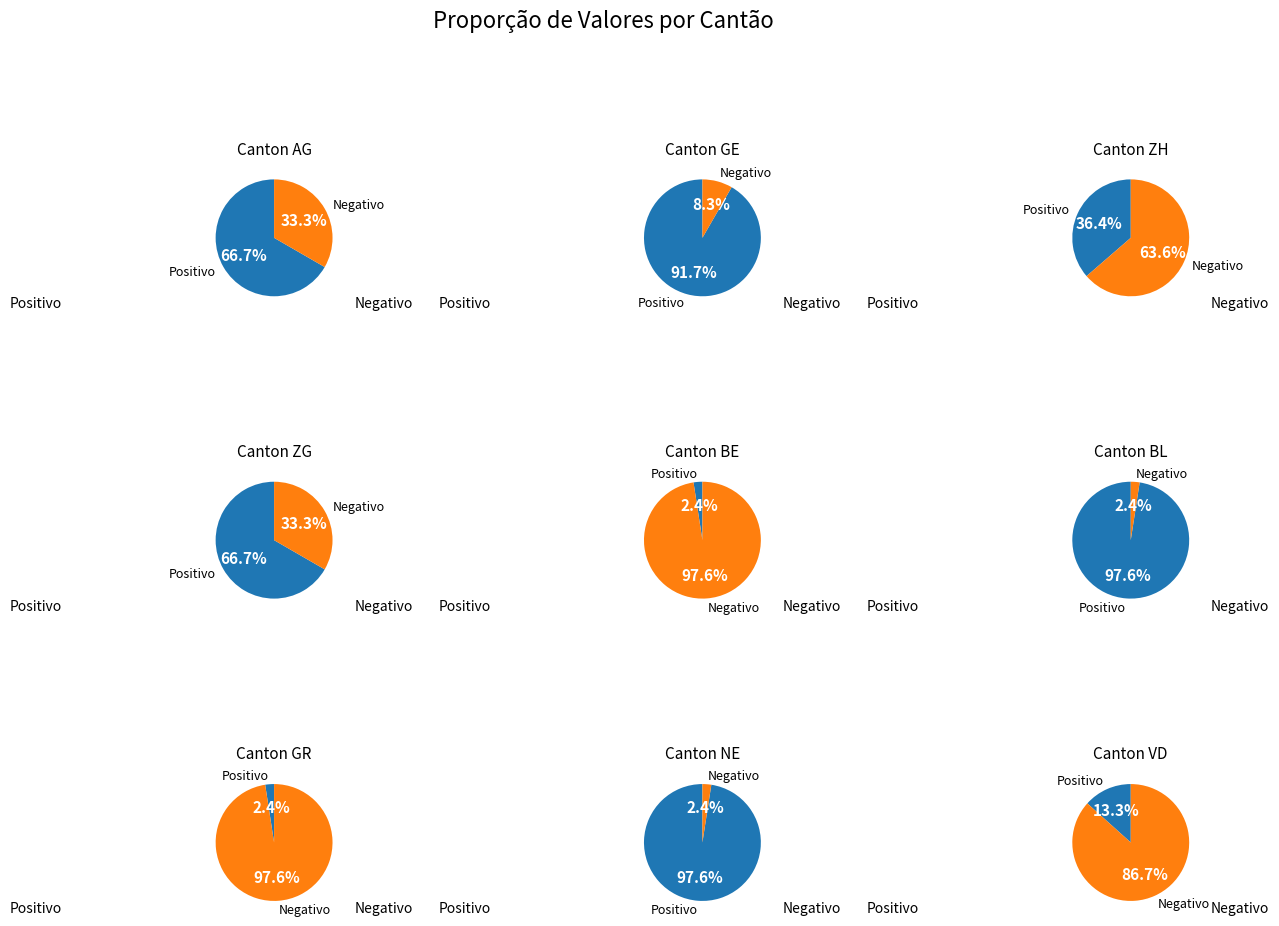

The 2020-06-11 slice represents 1% of the pie. True or false?

False